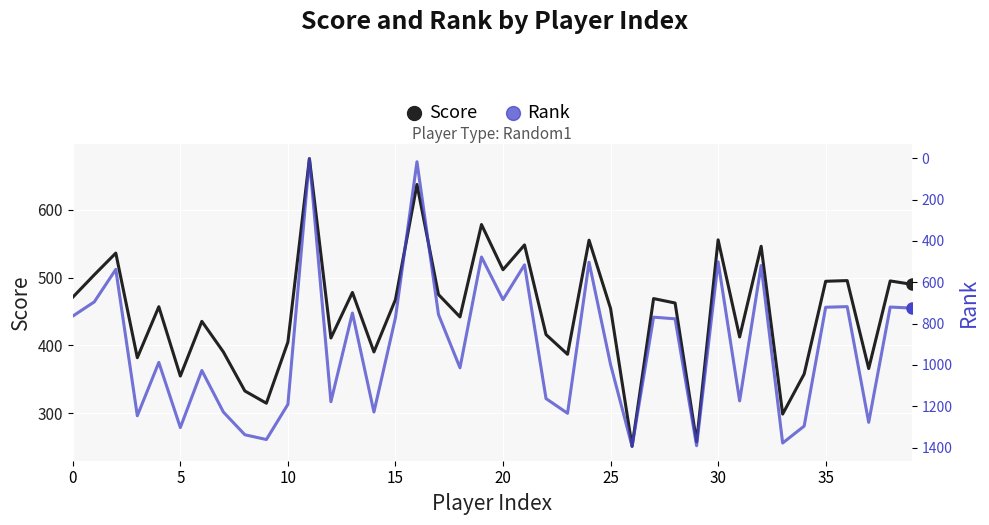

How many times do Rank and Score cross each other?

14